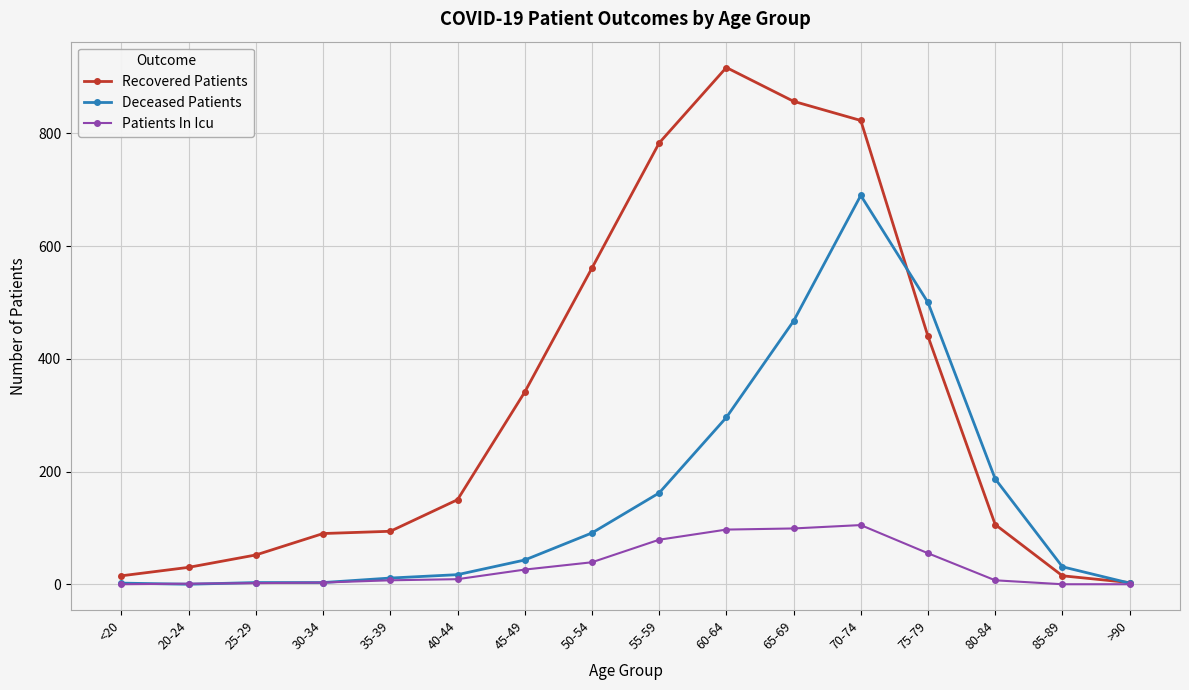

What is the average value of the Patients In Icu series?

33